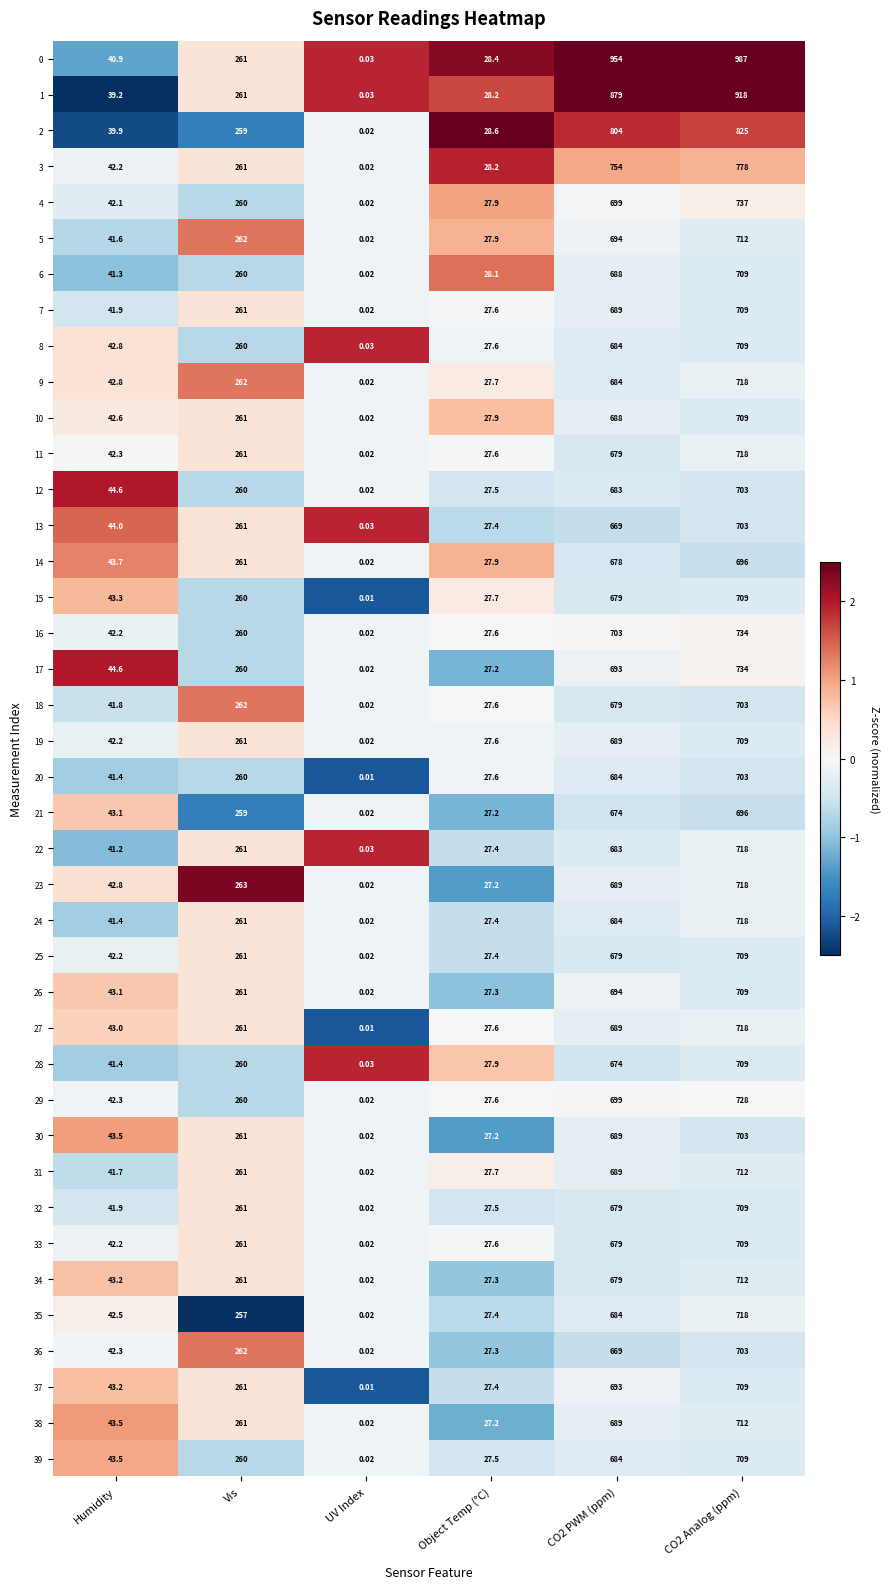

At which category does the chart reach its minimum across all series?

UV Index